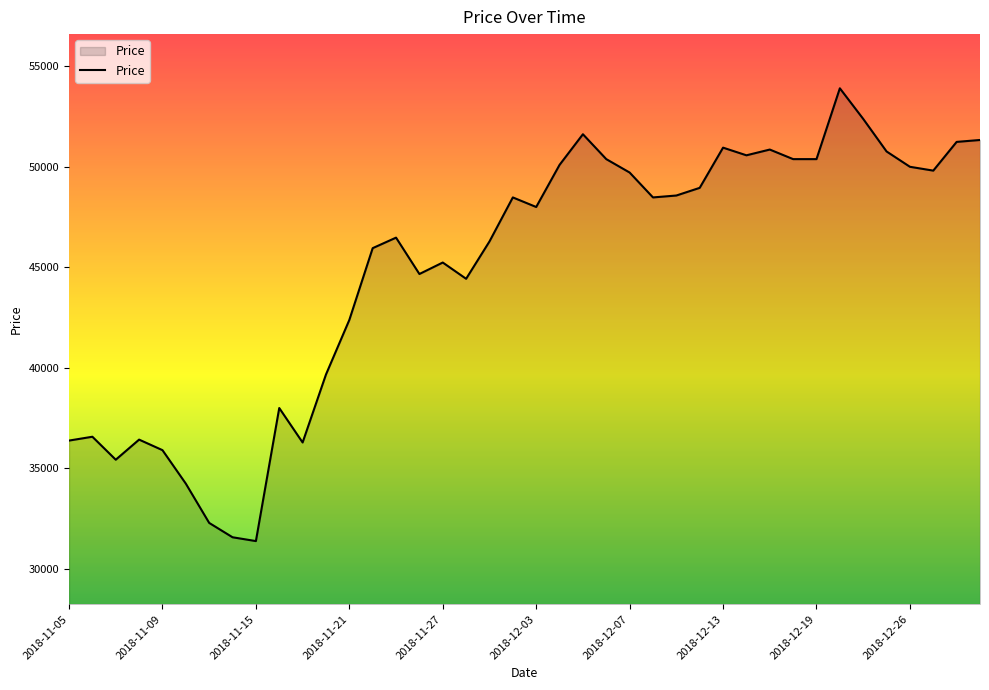

What is the greatest value displayed?

53899